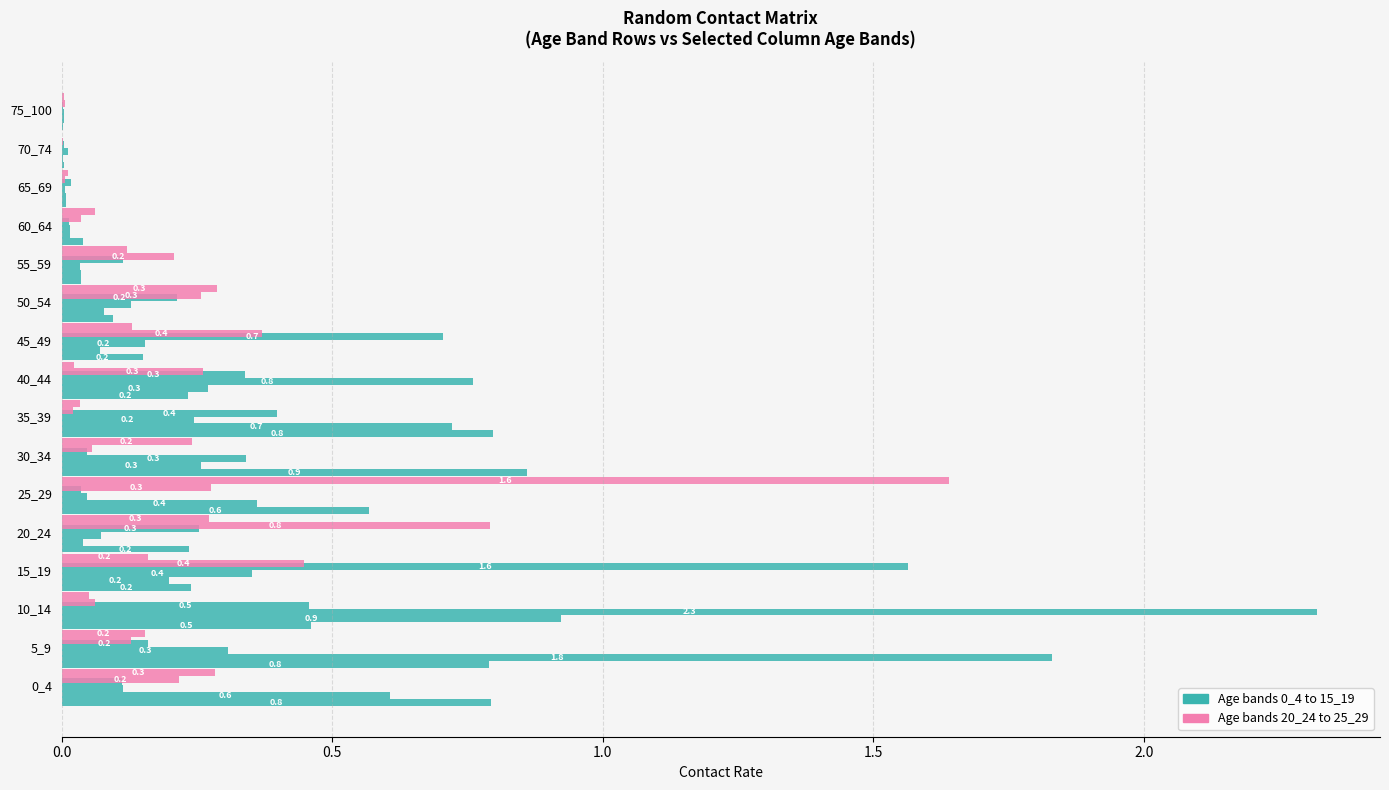

What is the value of the 0_4 bar at the 10th from the left?

0.2